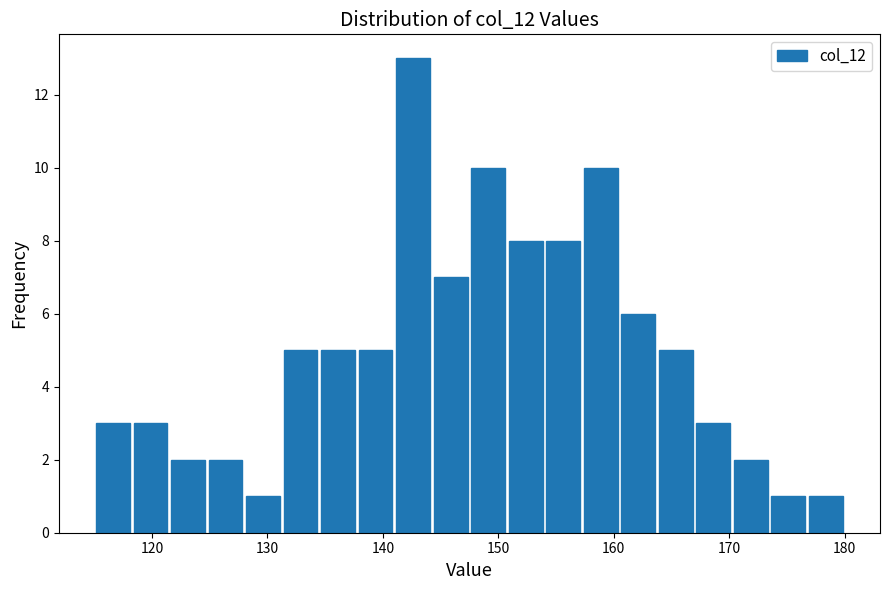

Read against the x-axis, roughly where is the centre of the tallest bar?

143